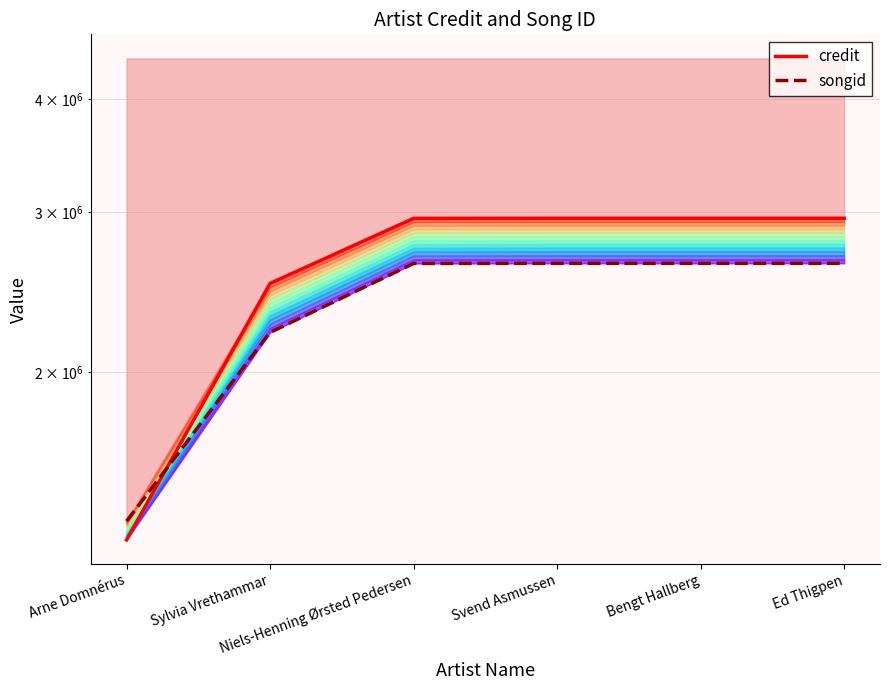

Which has a higher value, Arne Domnérus or Bengt Hallberg?

Bengt Hallberg